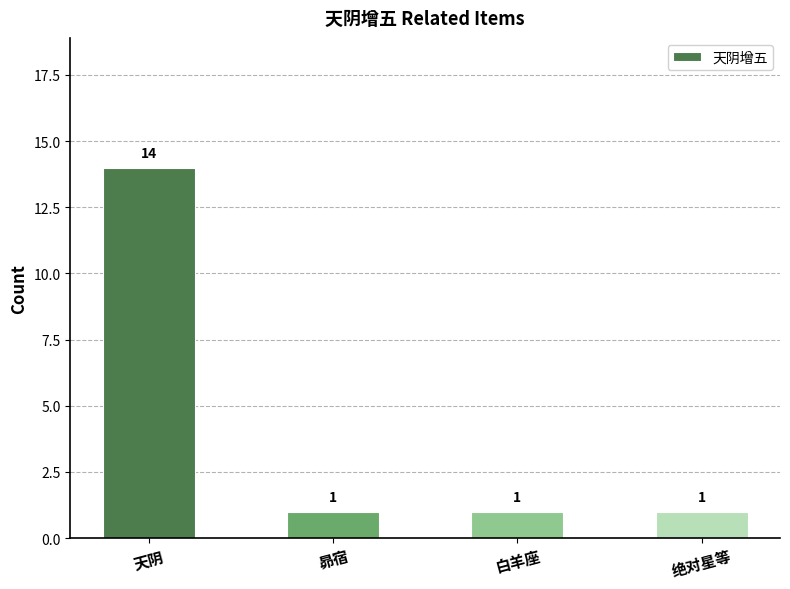

Is it true that the value at 绝对星等 is 1?

True